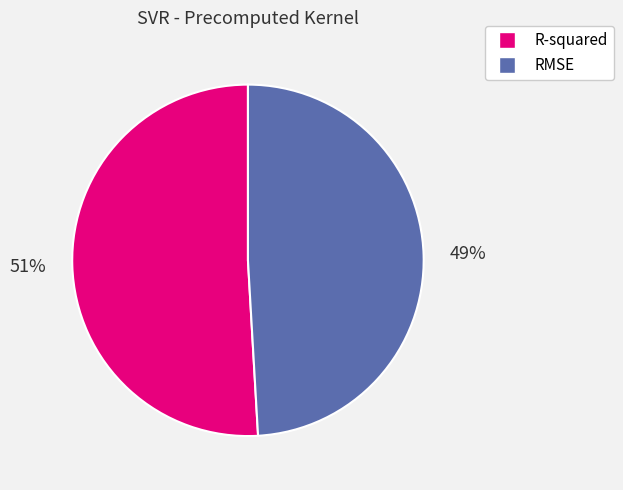

Which slice is the smallest?

RMSE